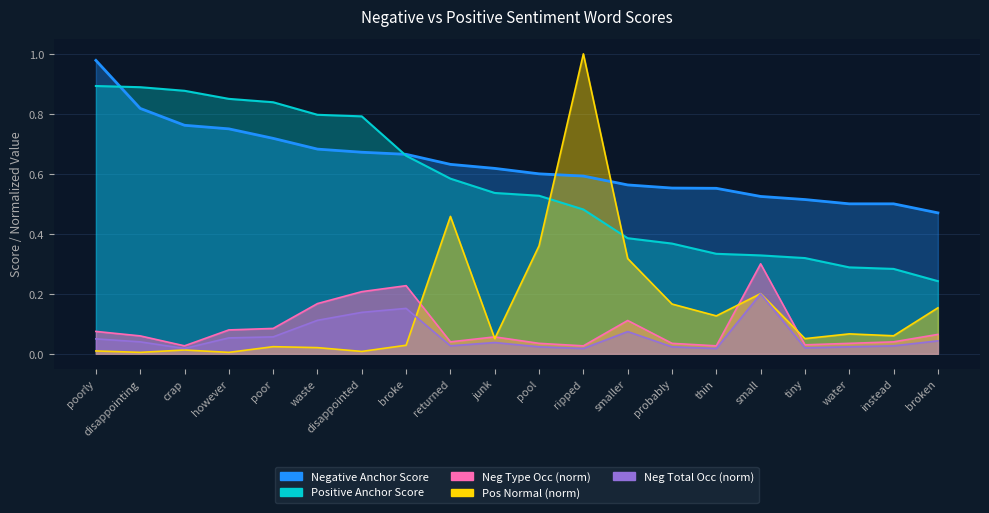

At water, list the series in order from smallest to largest.

Negative Total Occ, Negative Type Occ, Positive Normal, Positive Anchor Score, Negative Anchor Score